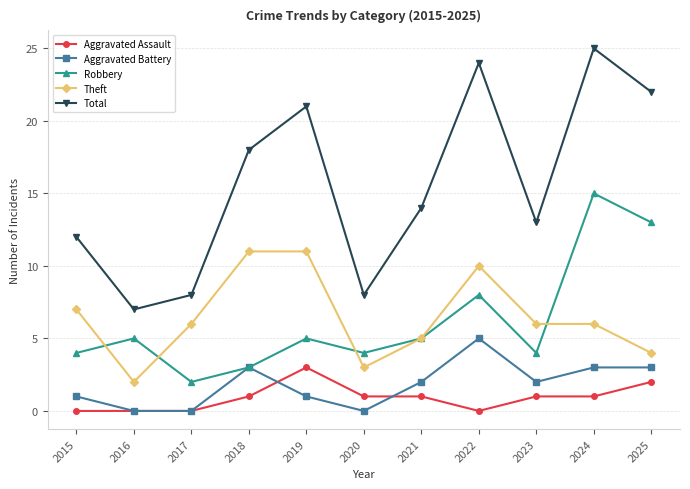

What is the sum of the Robbery values at 2018 and 2017?

5